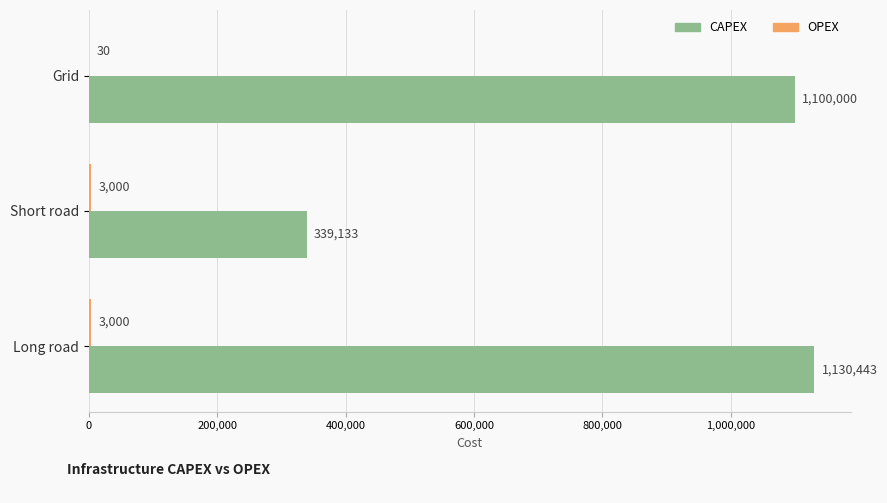

At which category is the sum across all series the highest?

Long road